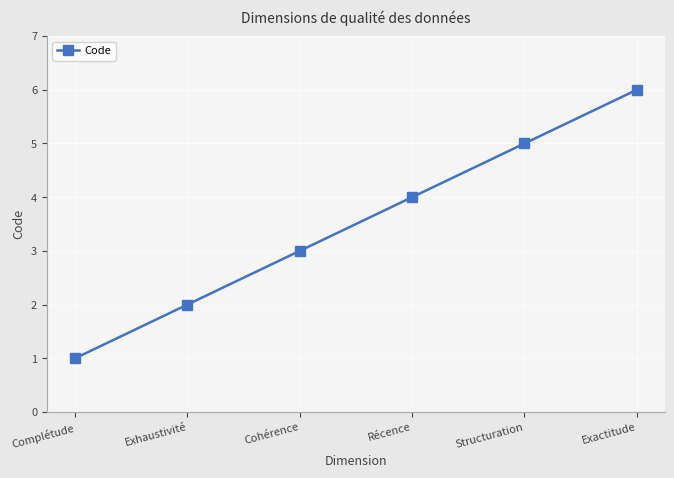

Is this an area chart (filled region under the line)?

No